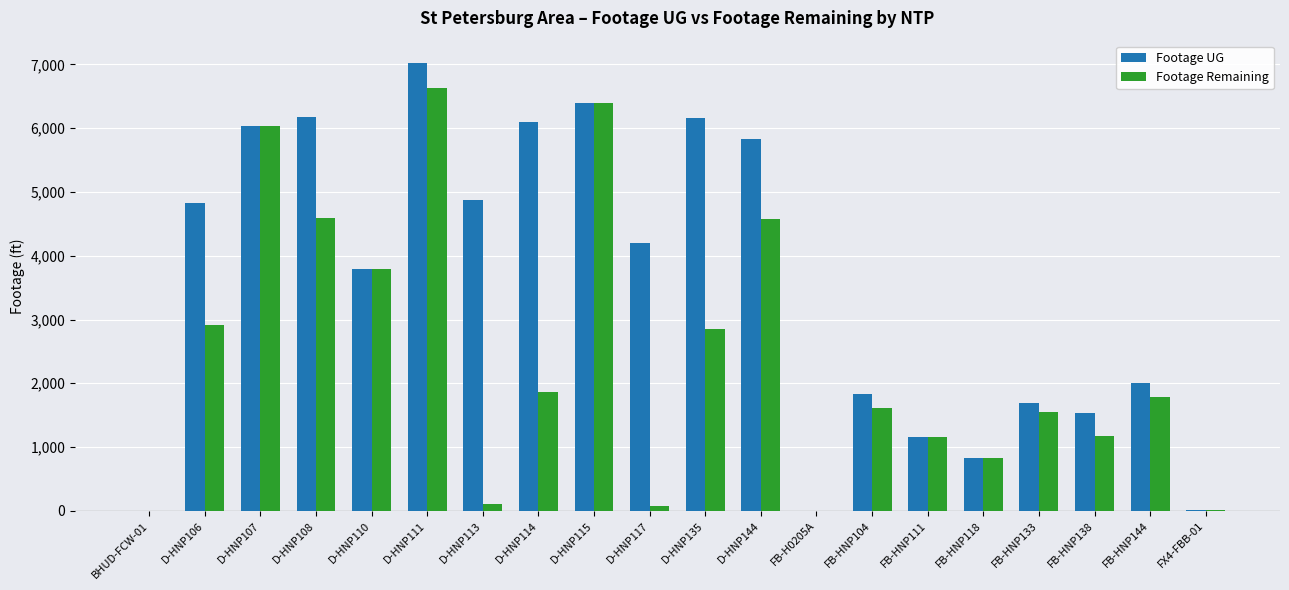

How many series are shown in this chart?

2